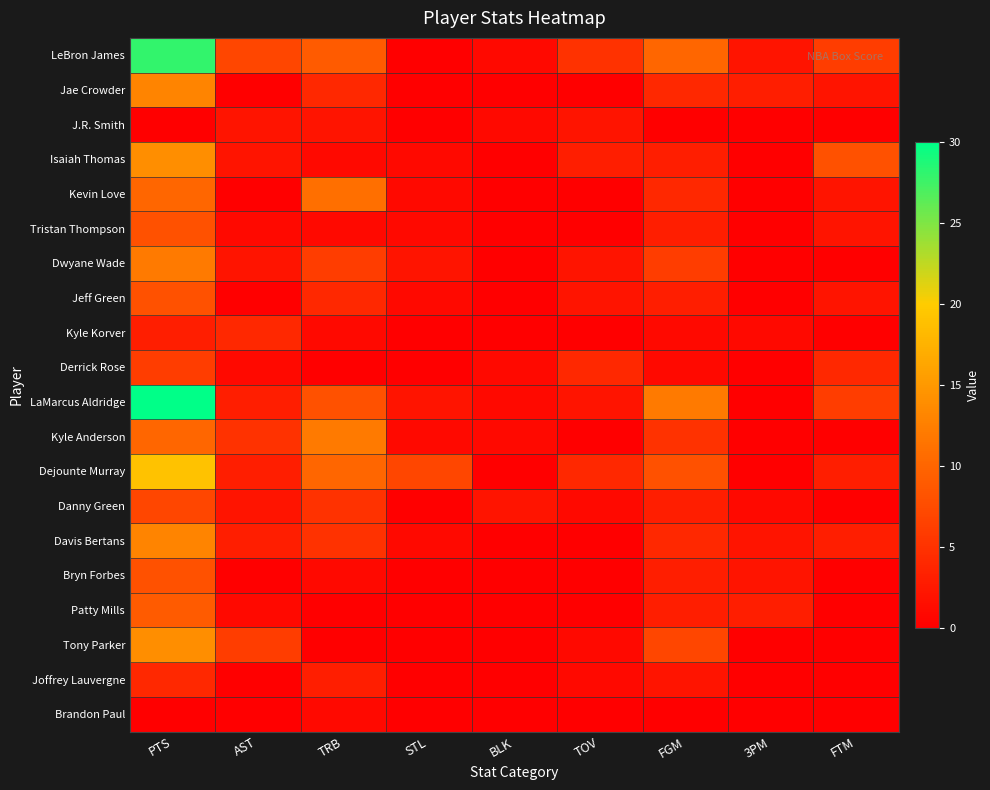

At which category does the chart reach its minimum across all series?

STL